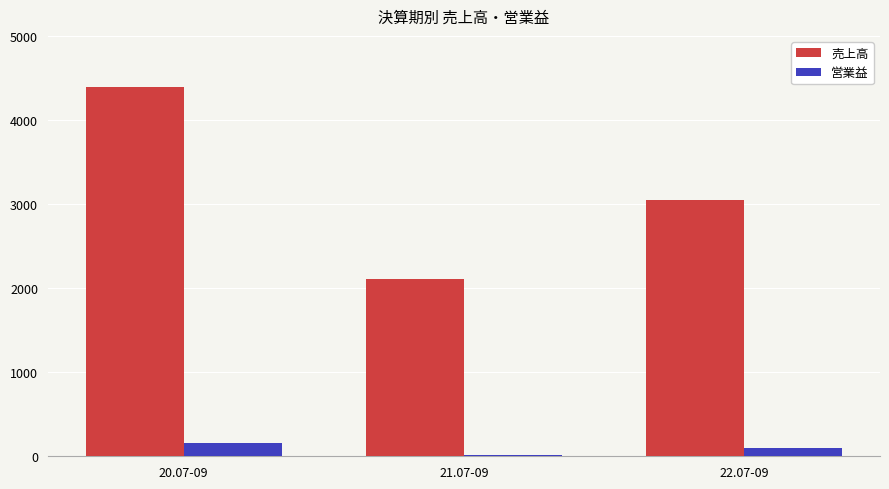

Is the value of 売上高 at 21.07-09 greater than the value of 営業益 at 21.07-09?

Yes